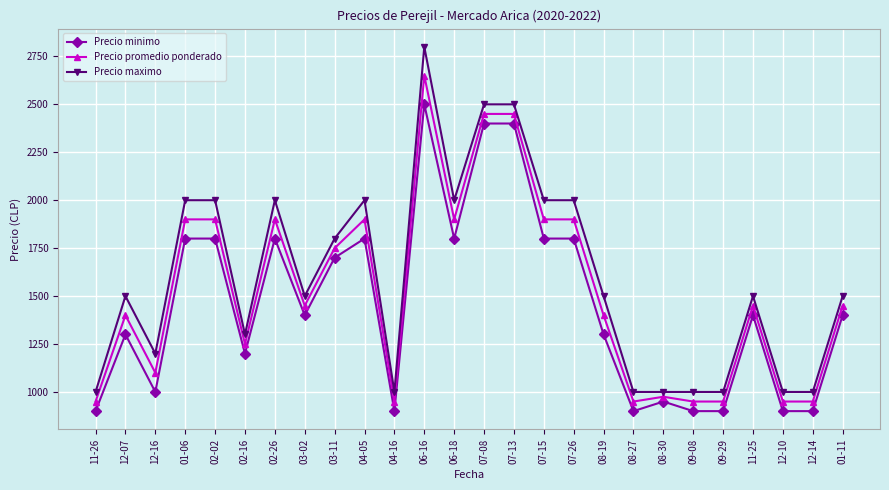

What is the value of the Precio maximo point at the 15th from the left?

2500